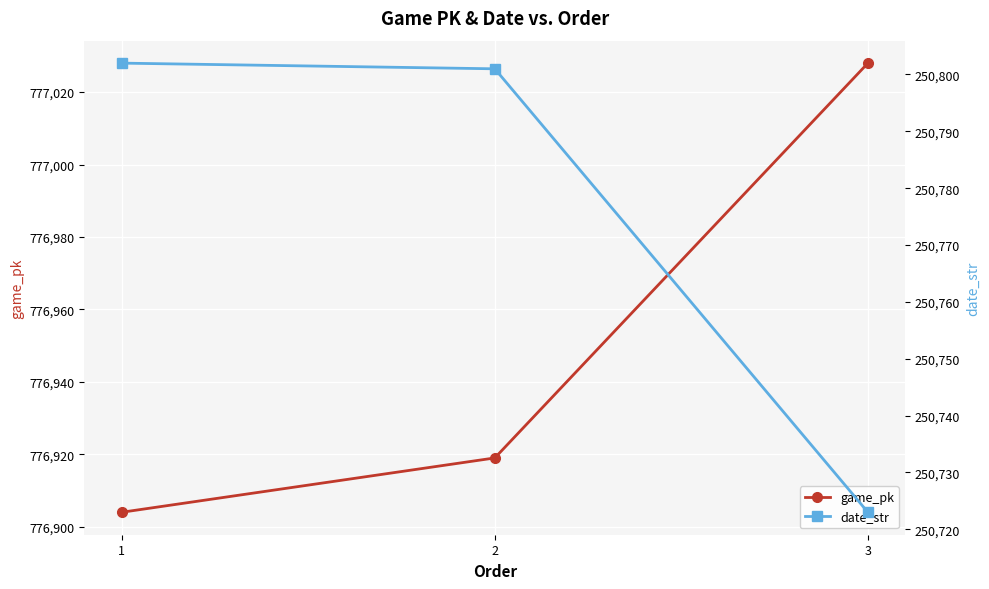

At how many categories does at least one series exceed 683302?

3